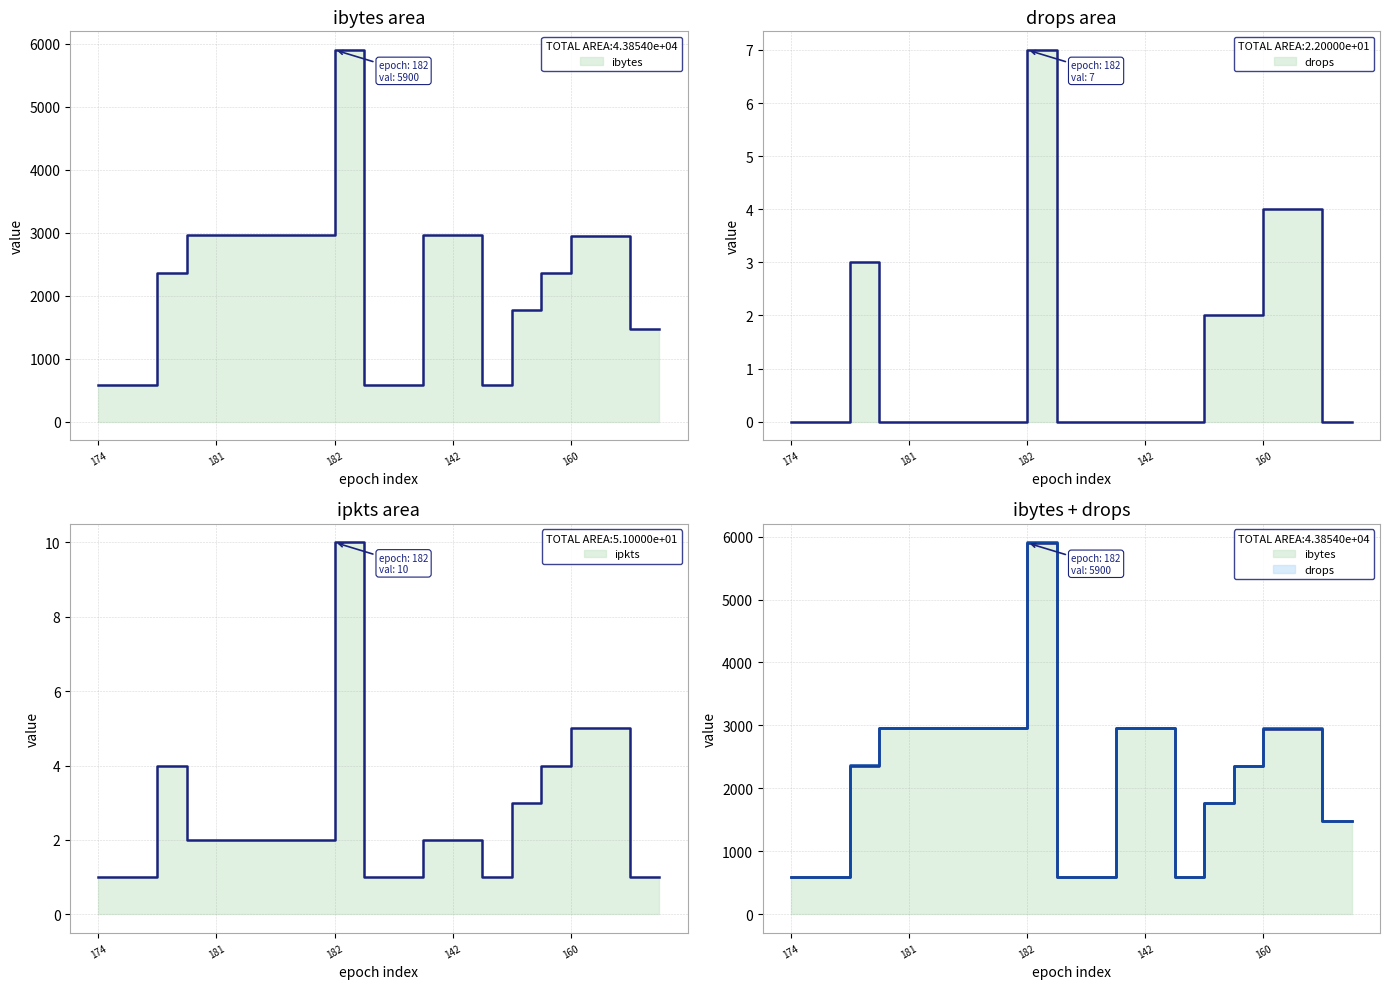

True or false: ibytes and drops cross at least once.

False